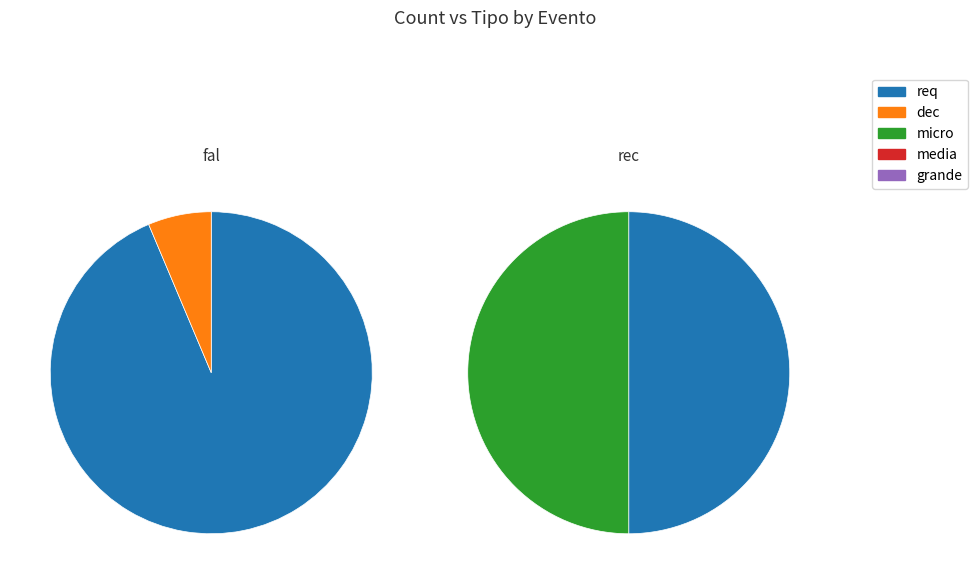

Rank the series by their maximum value, from lowest to highest.

rec, fal